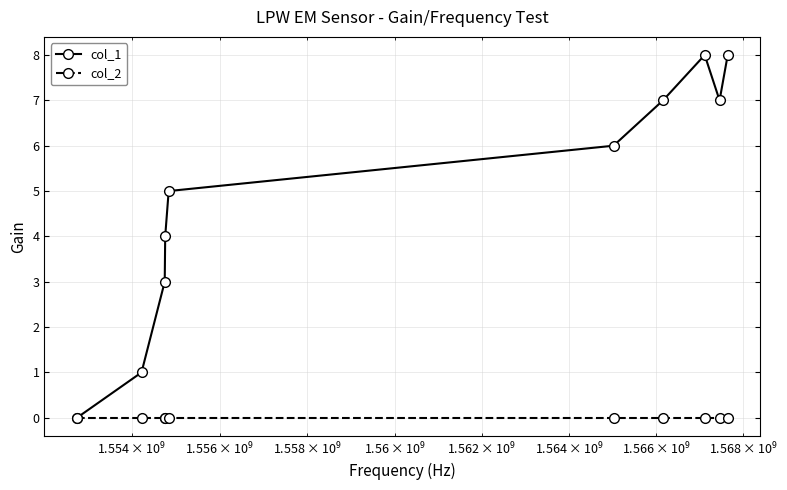

Which series has the largest range (max minus min)?

col_1